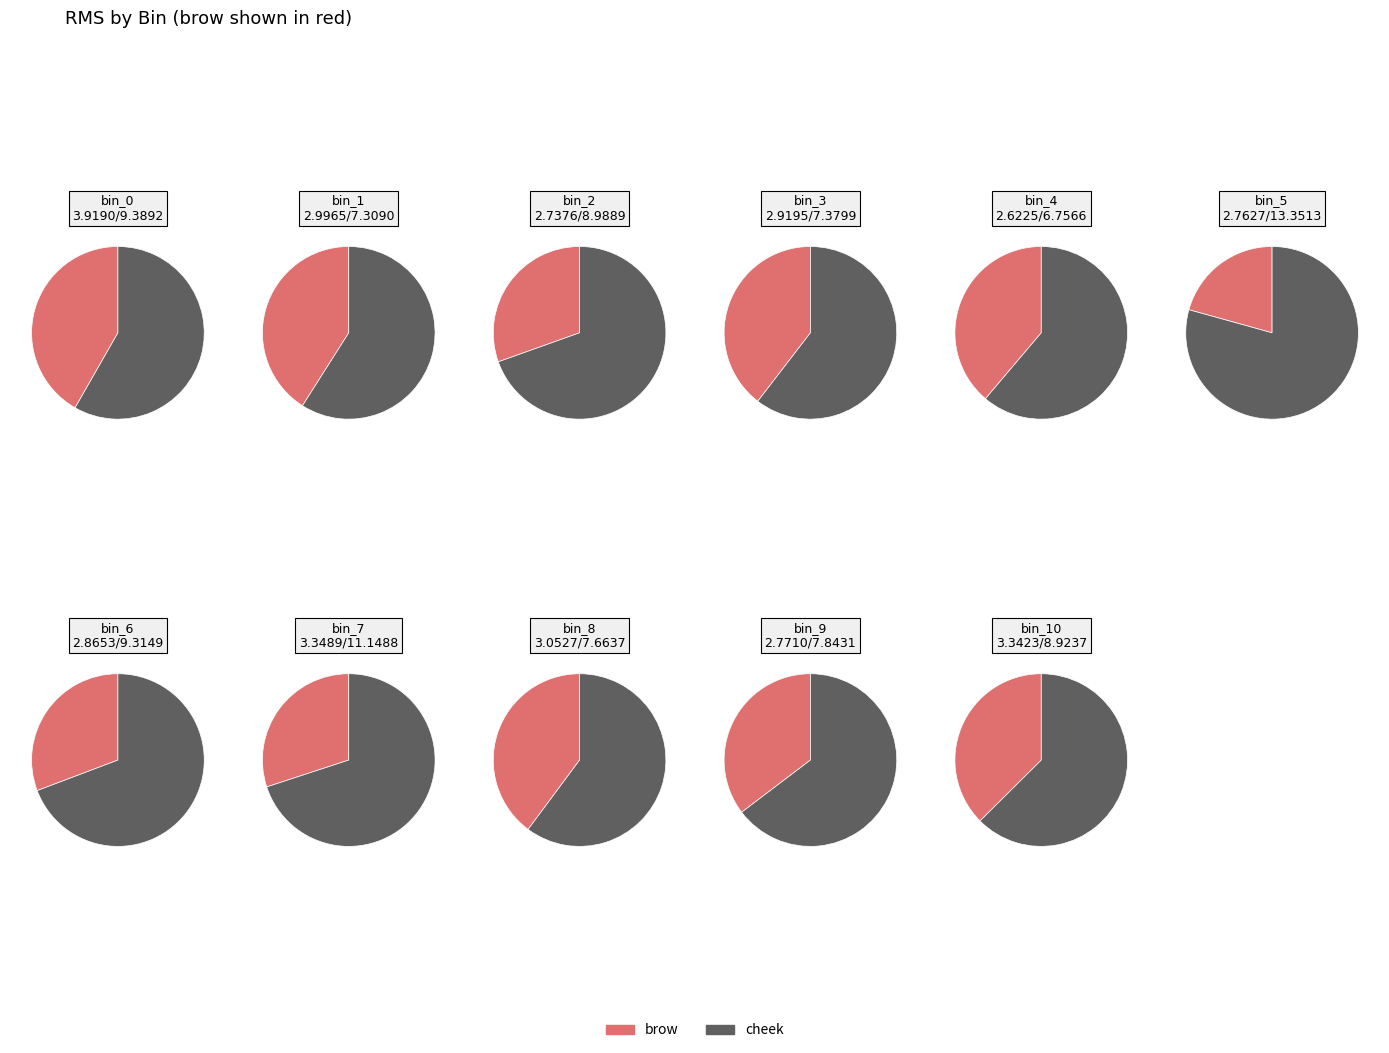

What portion of the pie excludes bin_10?

90.0%